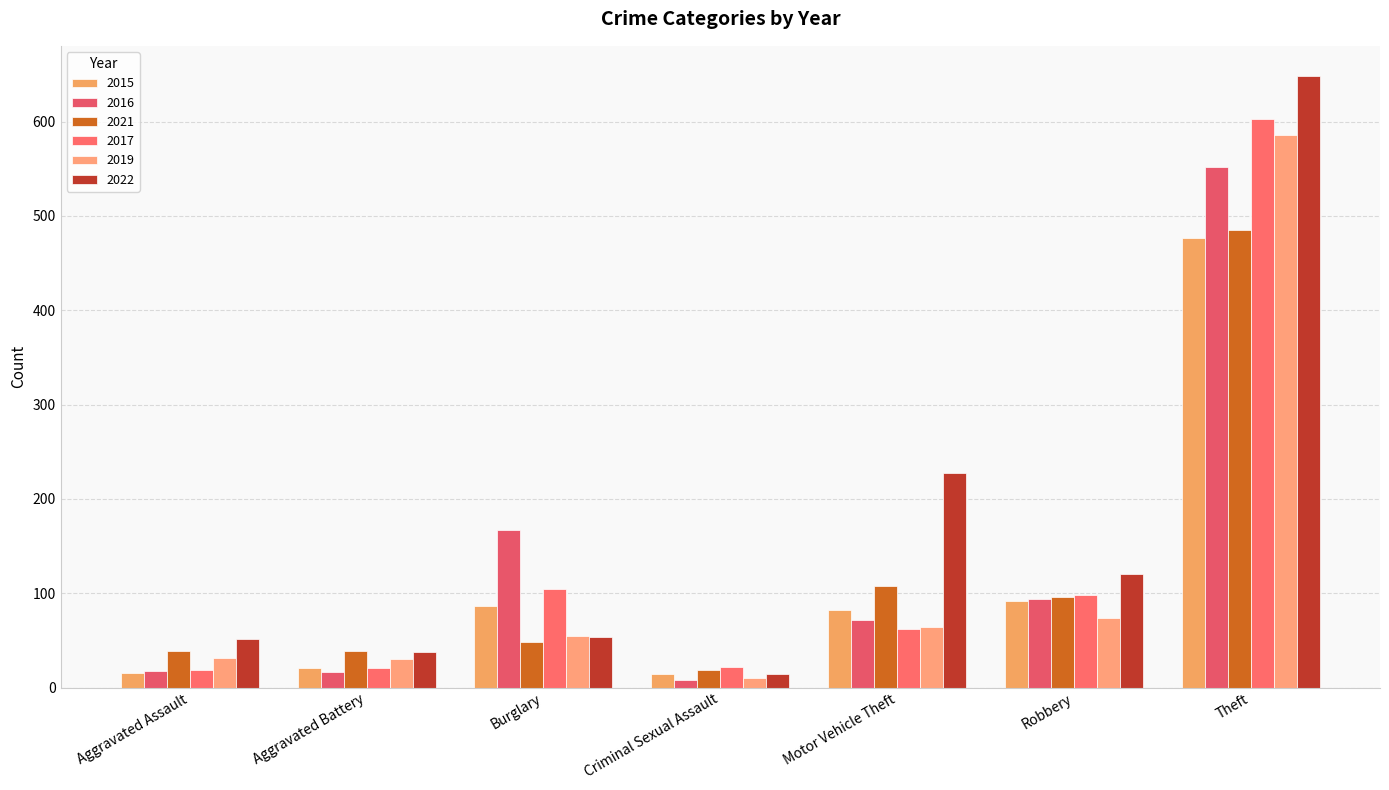

What is the sum of all 2016 values?

928